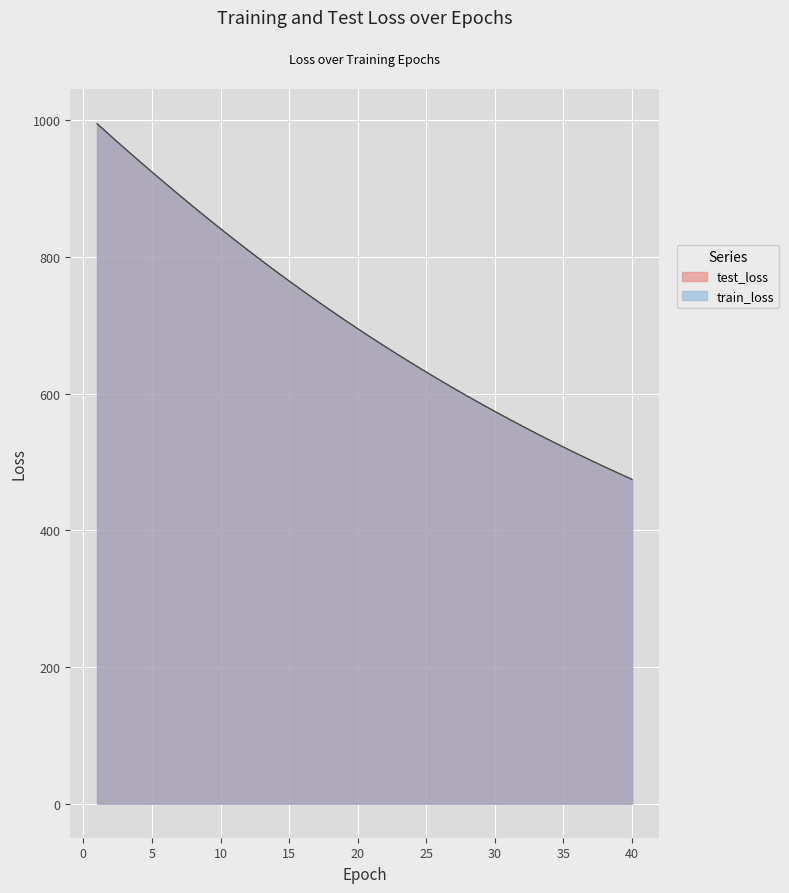

Between which two adjacent categories do test_loss and train_loss first intersect?

1 and 2